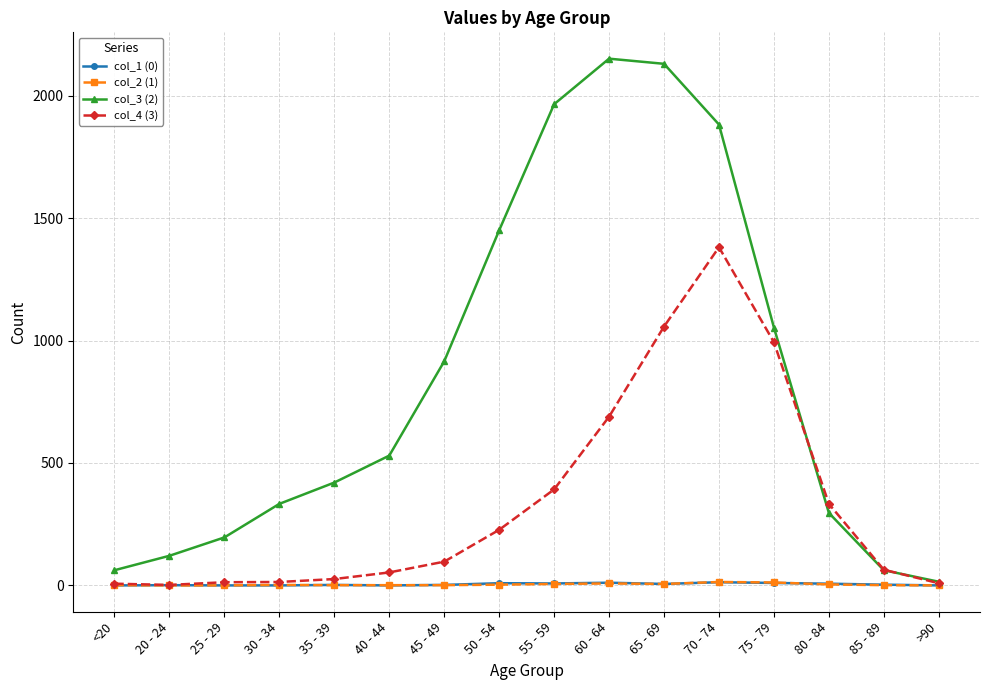

Between 30 - 34 and 55 - 59, which series saw the biggest shift?

col_3 (2)